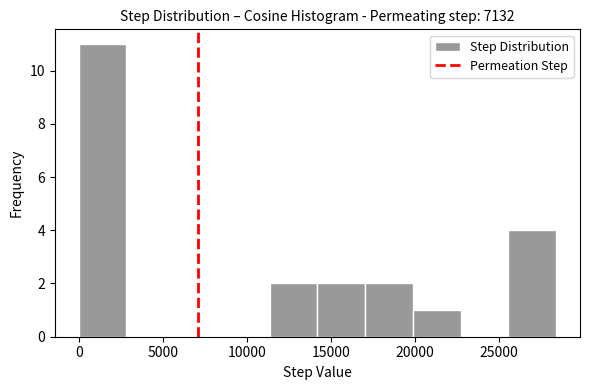

What is the height of the bar covering 17000 to 20000 on the x-axis? Neither the bar edges nor the heights are printed on the chart, so give them approximately, as read against the axes.

2